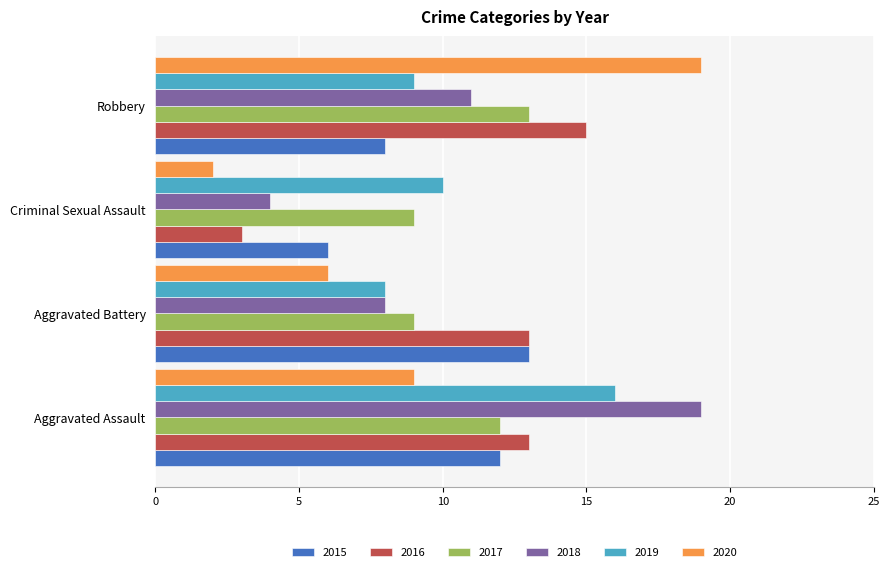

What is the minimum value for 2016?

3